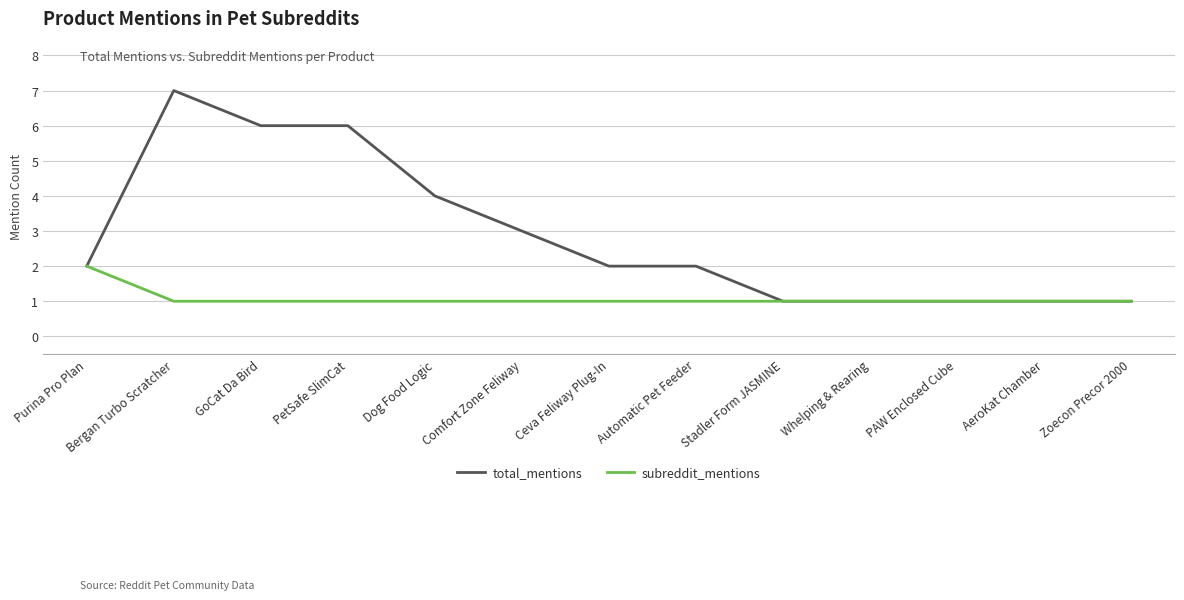

The total_mentions series shows 1 at Purina Pro Plan. True or false?

False